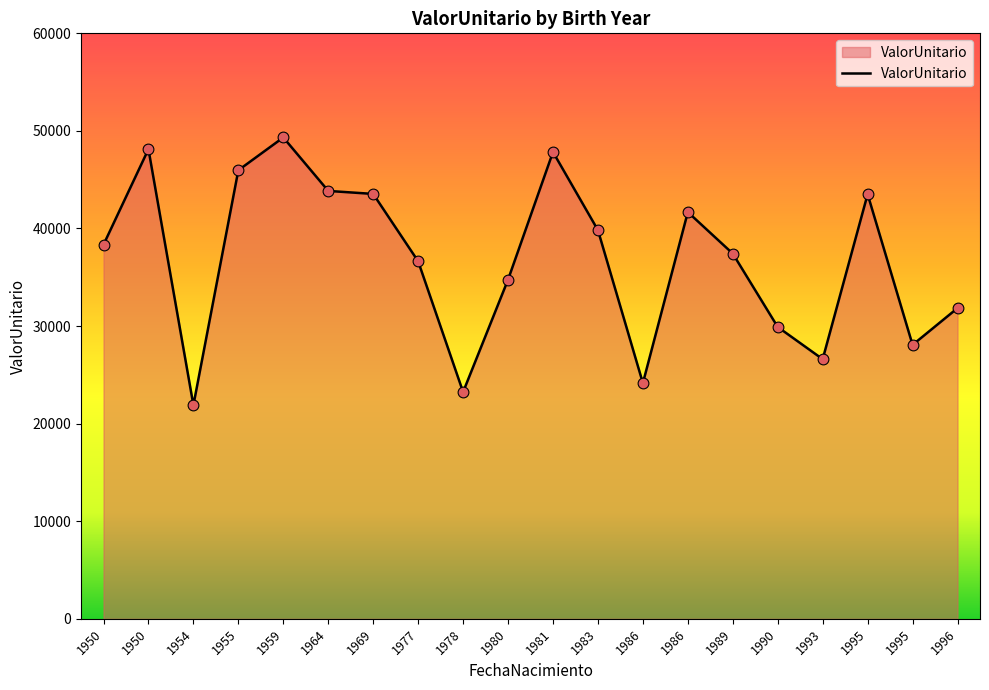

What is the change in value from 1995 to 1995?

-15437.6